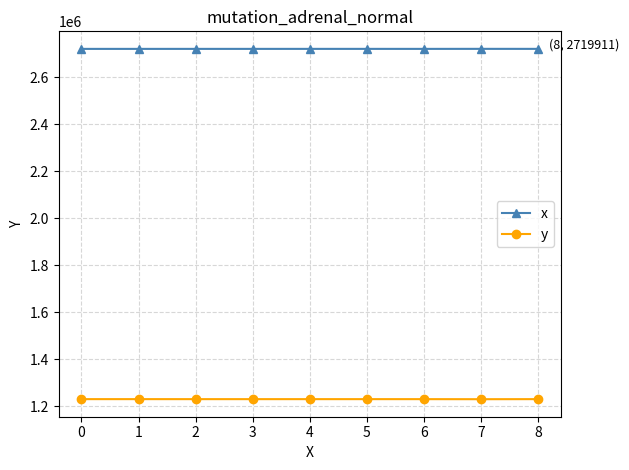

What is the minimum value for y?

1229725.3